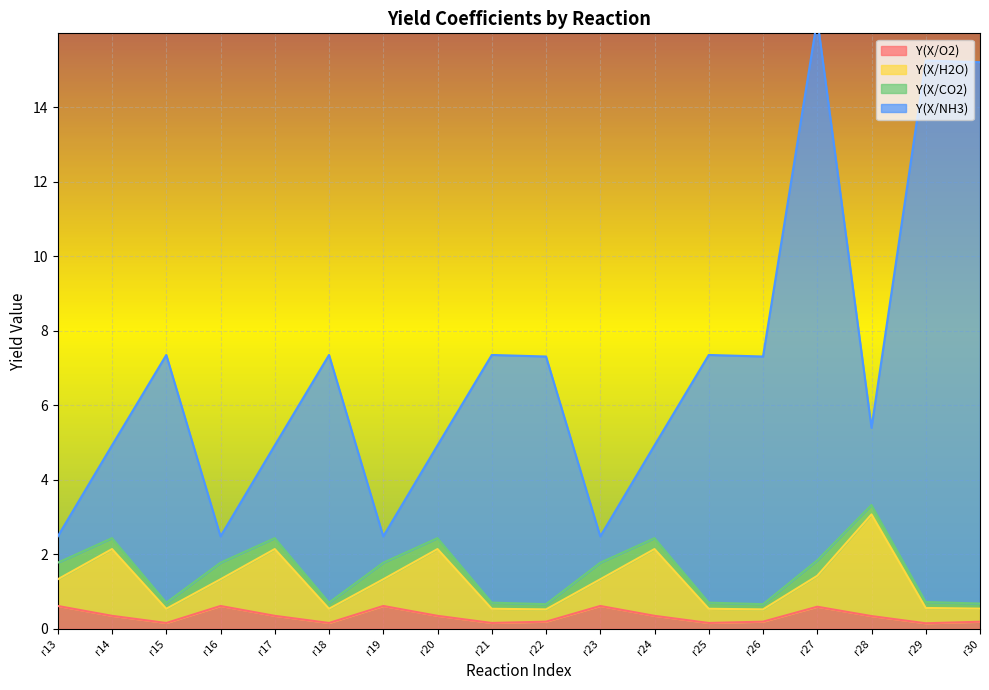

True or false: Y(X/O2) has a value of 0.3 at r20.

True